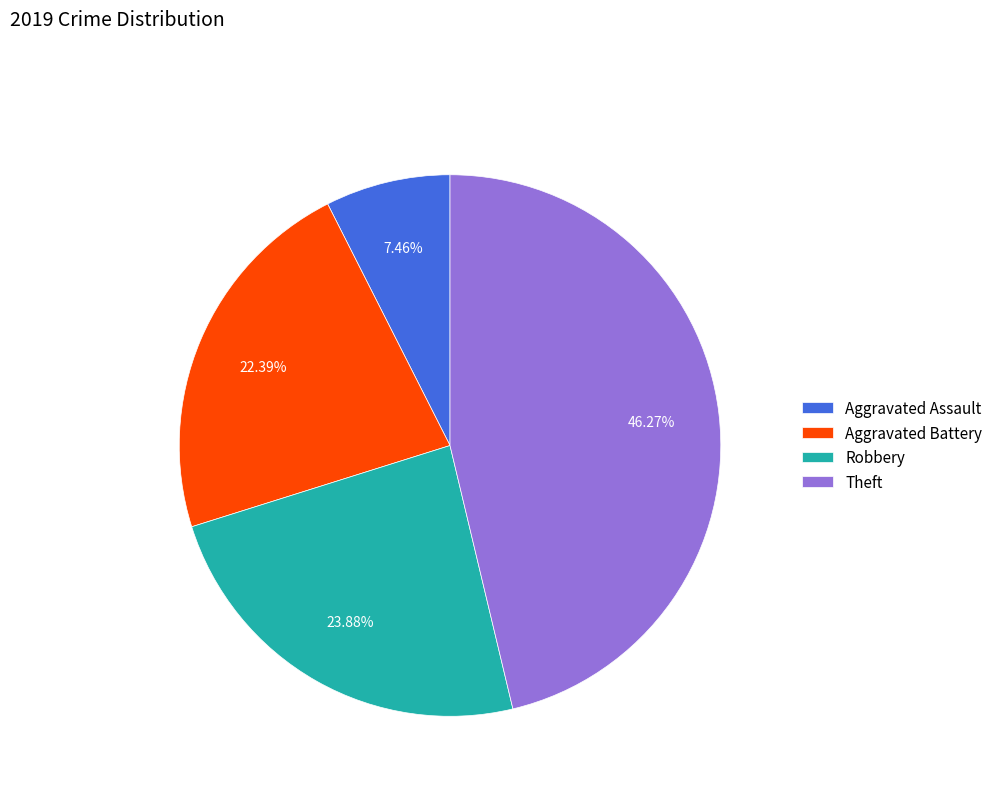

What percentage is the Theft slice, to the nearest percent?

46%